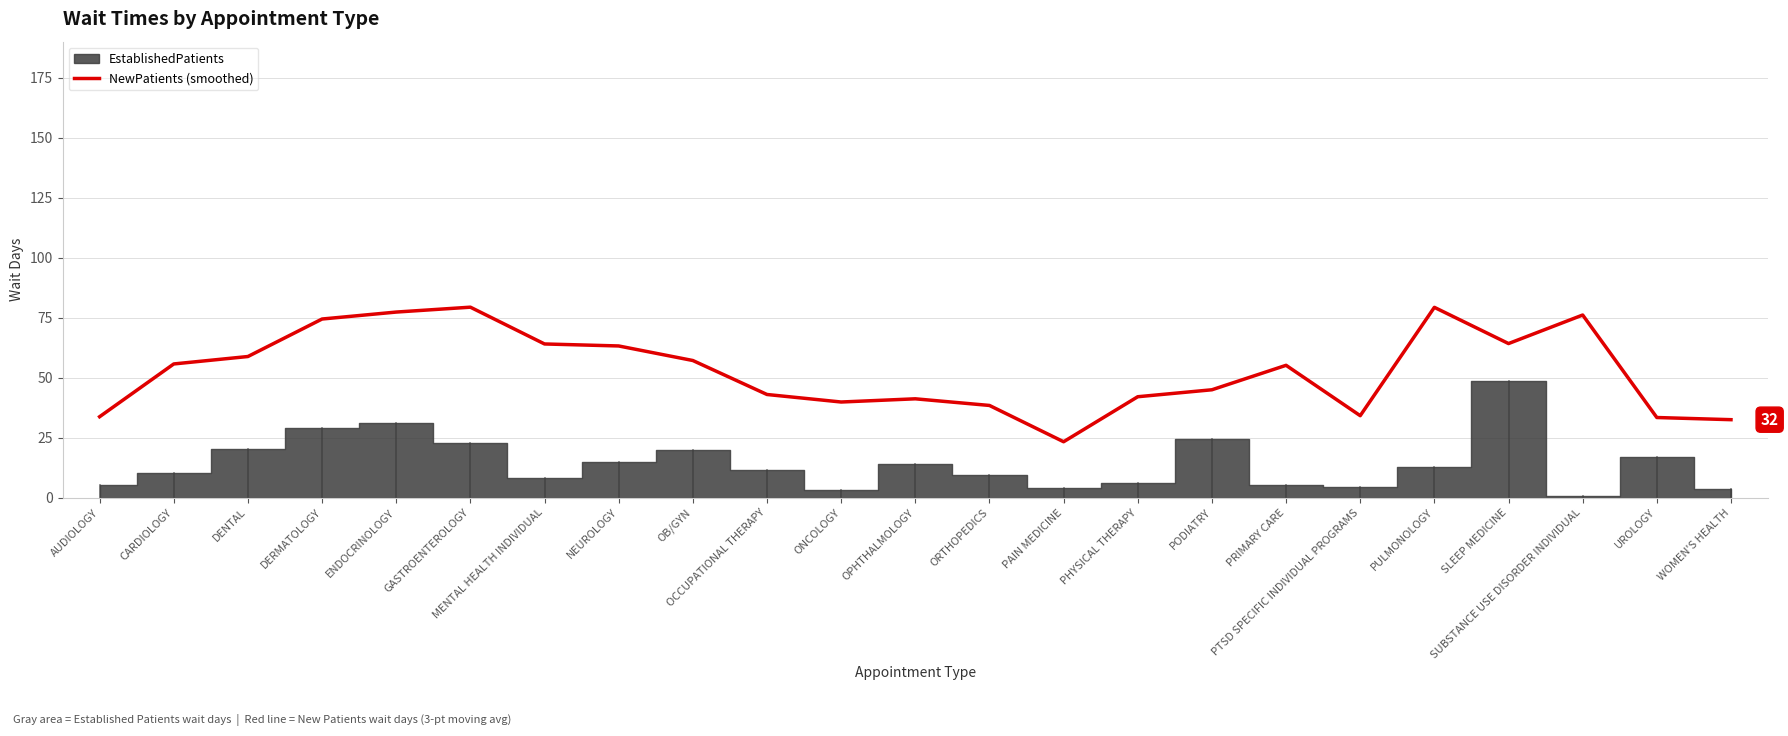

What is the difference between the maximum and minimum values?

56.1